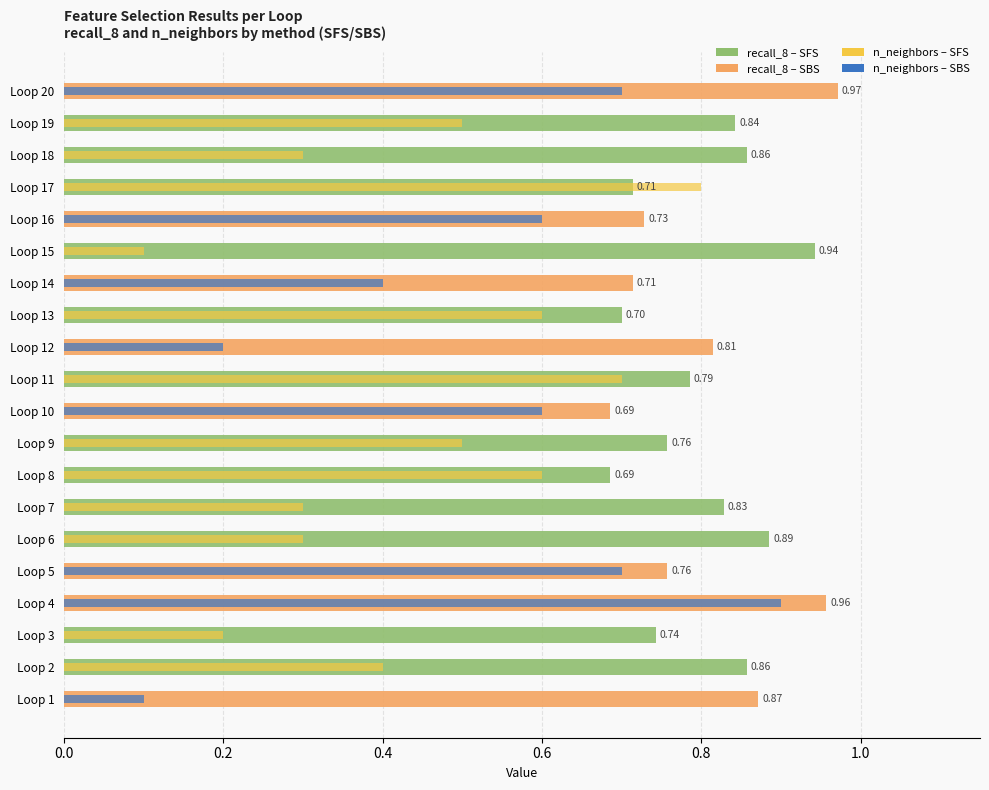

Reading left to right, what are all the values shown in this chart?

recall_8 (SFS): 0.9	0.9	0.7	1.0	0.8	0.9	0.8	0.7	0.8	0.7	0.8	0.8	0.7	0.7	0.9	0.7	0.7	0.9	0.8	1.0
n_neighbors (scaled /10): 0.1	0.4	0.2	0.9	0.7	0.3	0.3	0.6	0.5	0.6	0.7	0.2	0.6	0.4	0.1	0.6	0.8	0.3	0.5	0.7